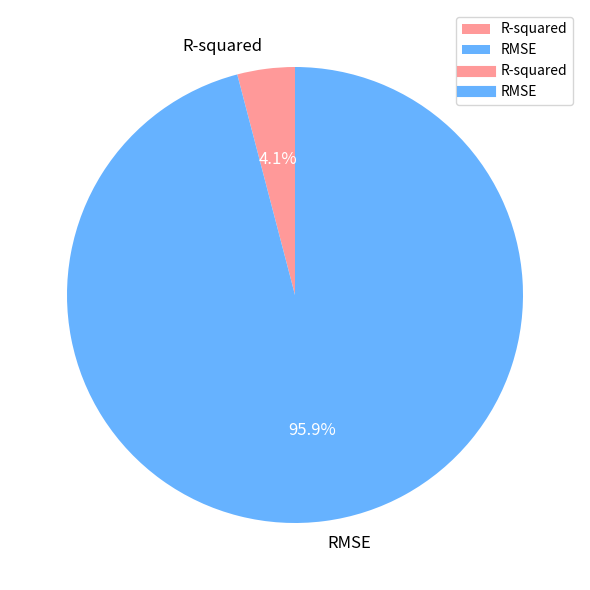

The R-squared slice represents 17% of the pie. True or false?

False